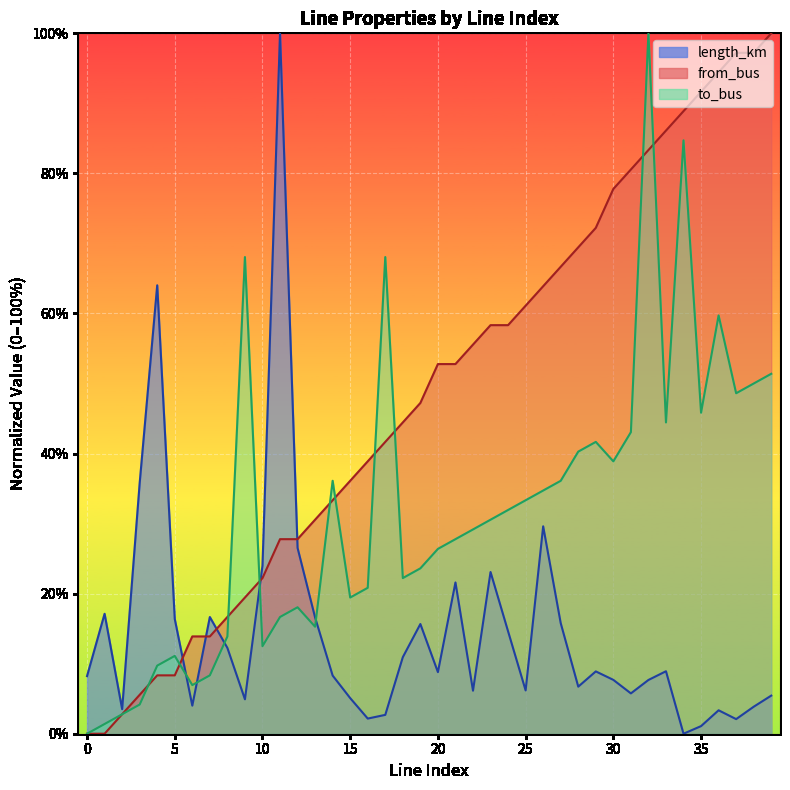

What is the approximate value of to_bus at 34?

84.7